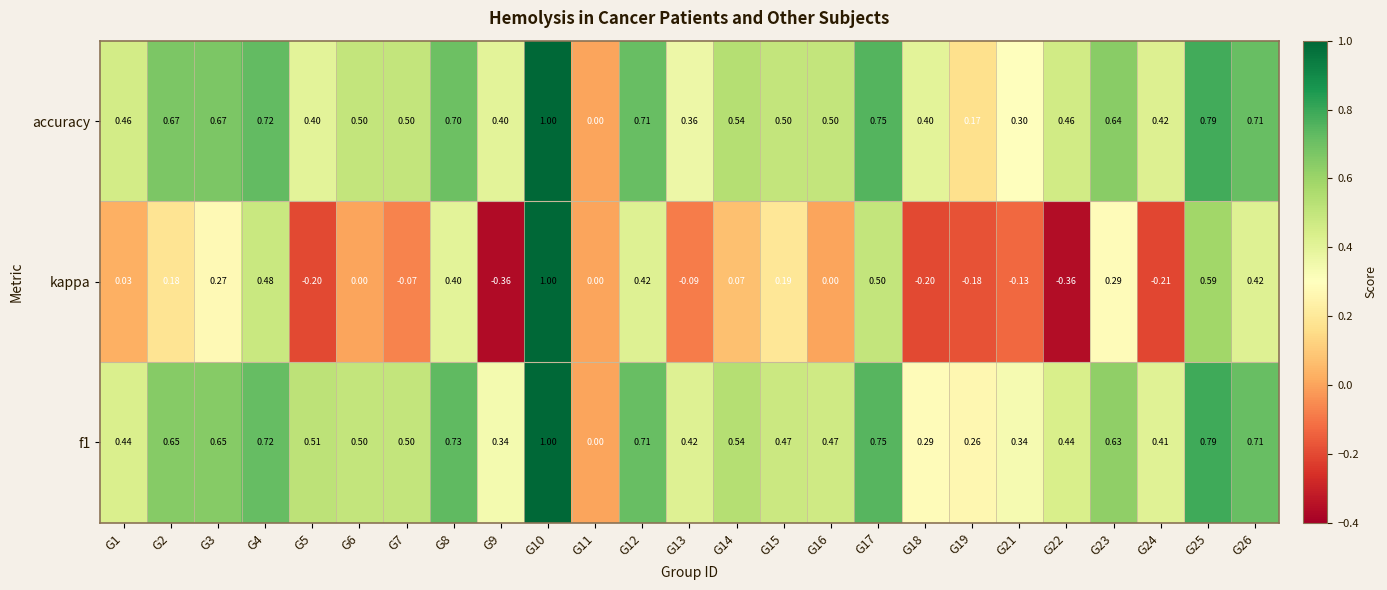

Which series changed the most between G1 and G7?

kappa